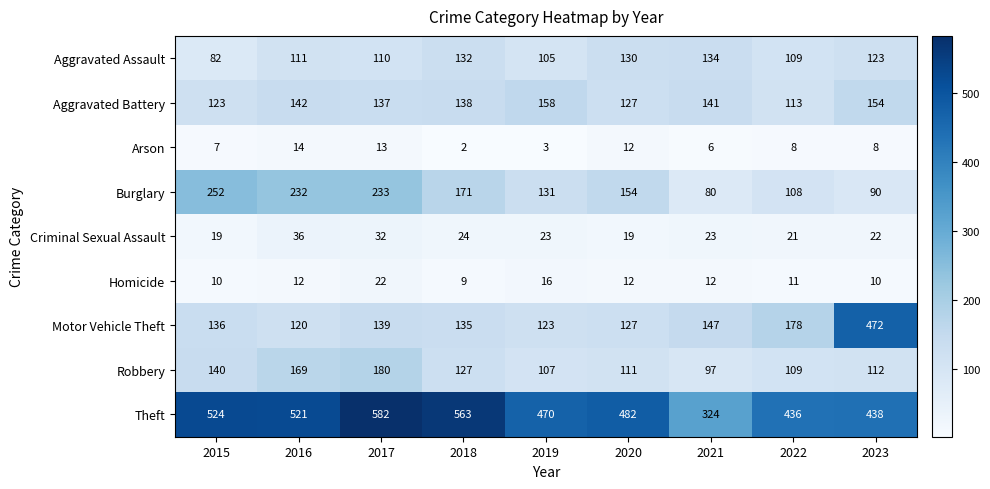

Where is Criminal Sexual Assault nearest to the value 27?

2018